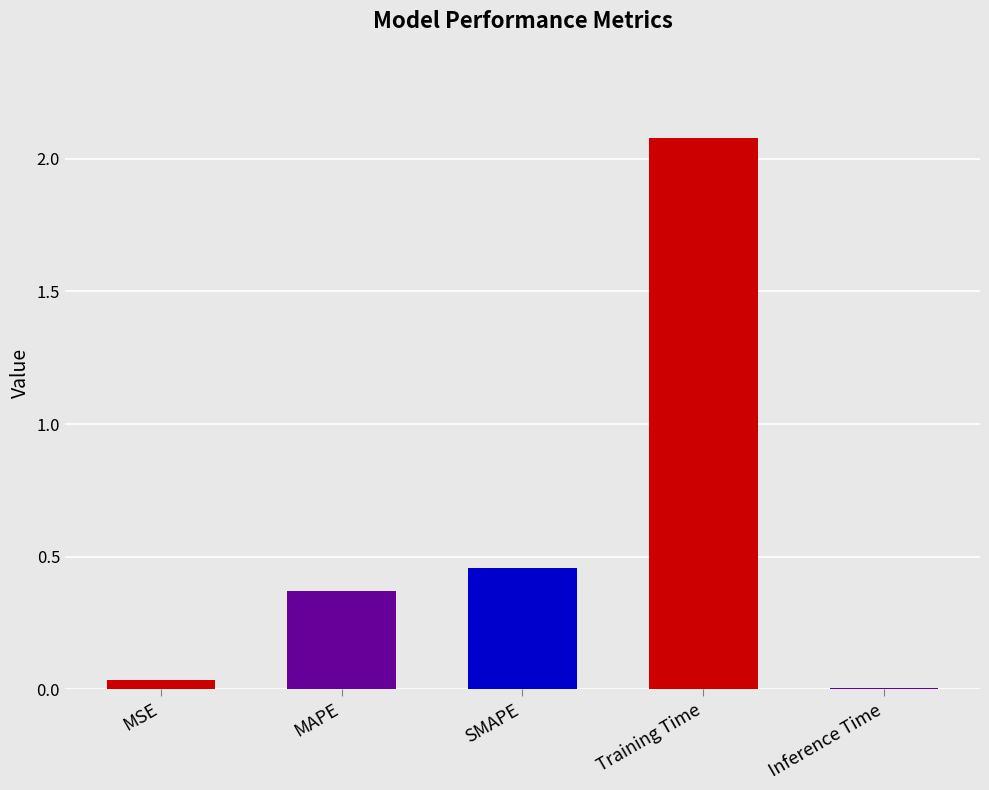

Are the bars horizontal?

No